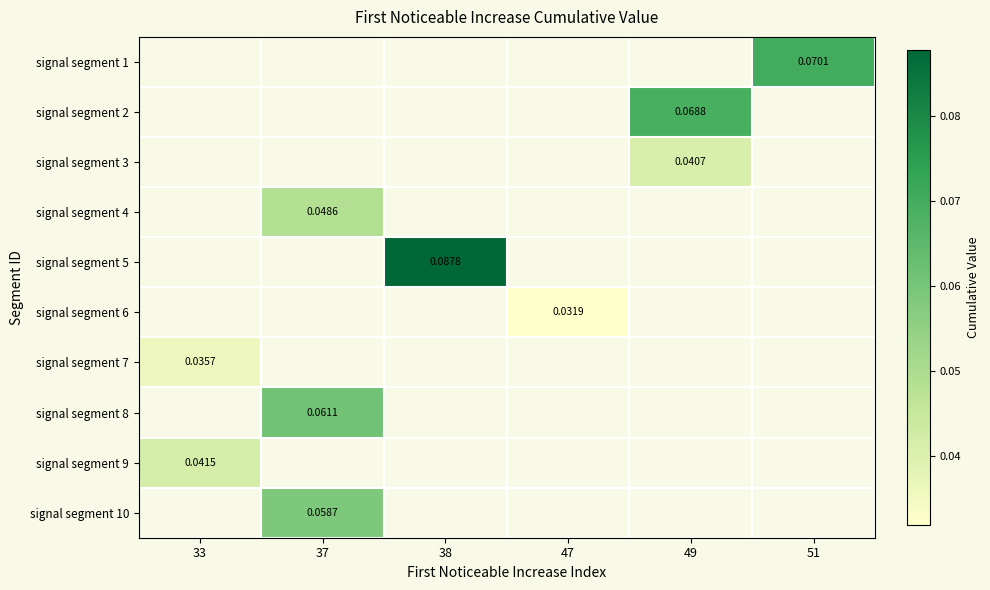

How many series are shown in this chart?

10